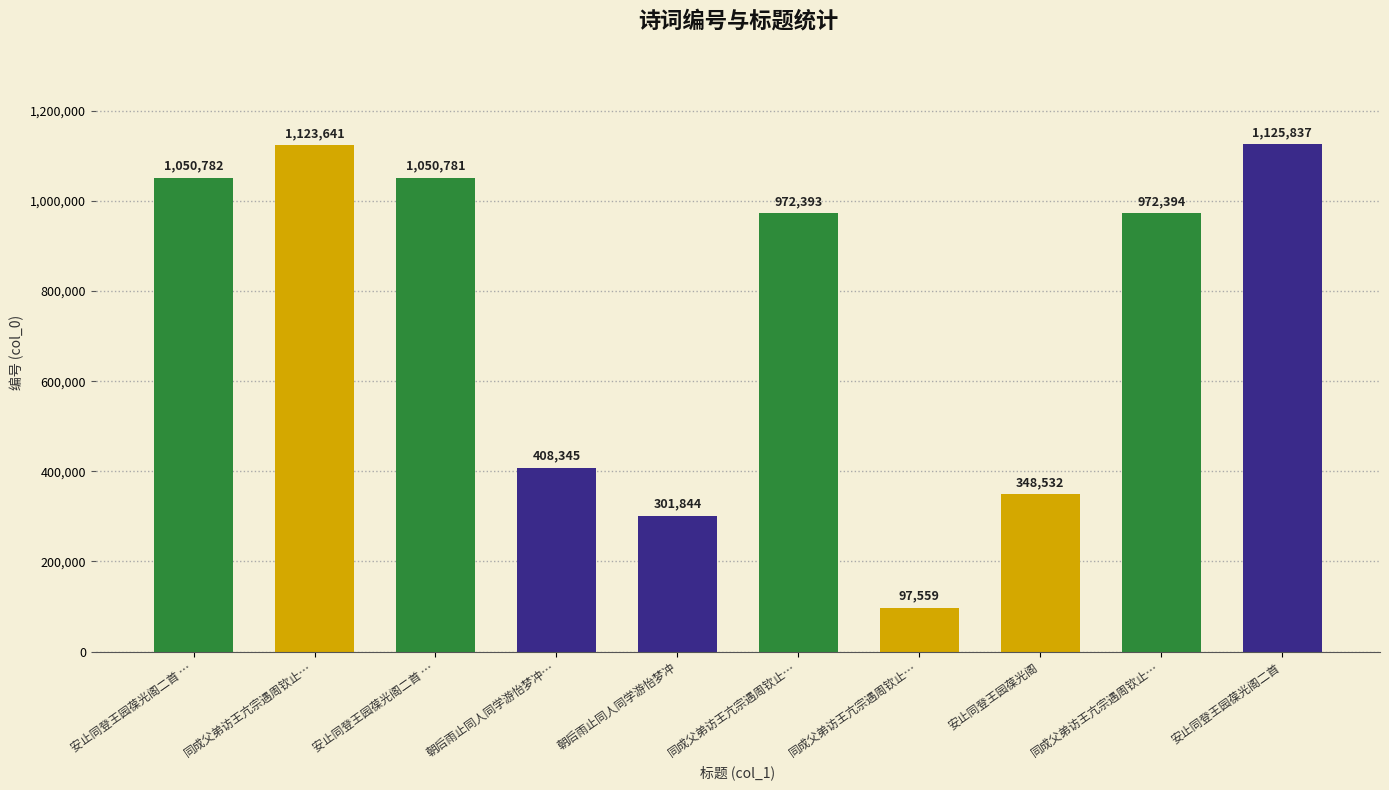

How many values are below 972394?

5